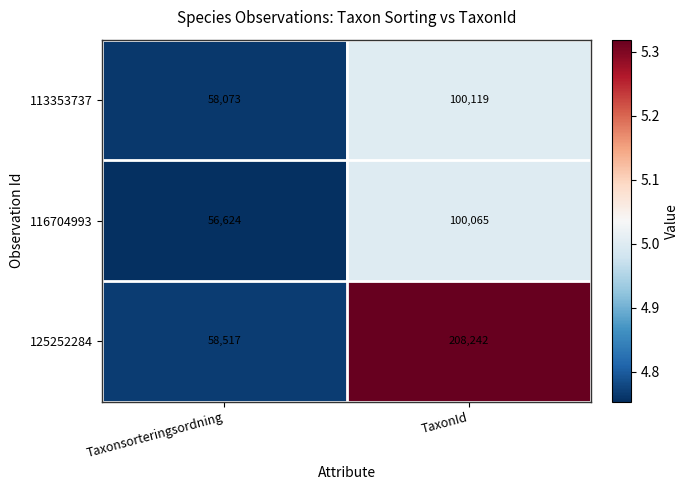

Reading right to left, list all the values displayed in this chart.

113353737: TaxonId=100119	Taxonsorteringsordning=58073
116704993: TaxonId=100065	Taxonsorteringsordning=56624
125252284: TaxonId=208242	Taxonsorteringsordning=58517